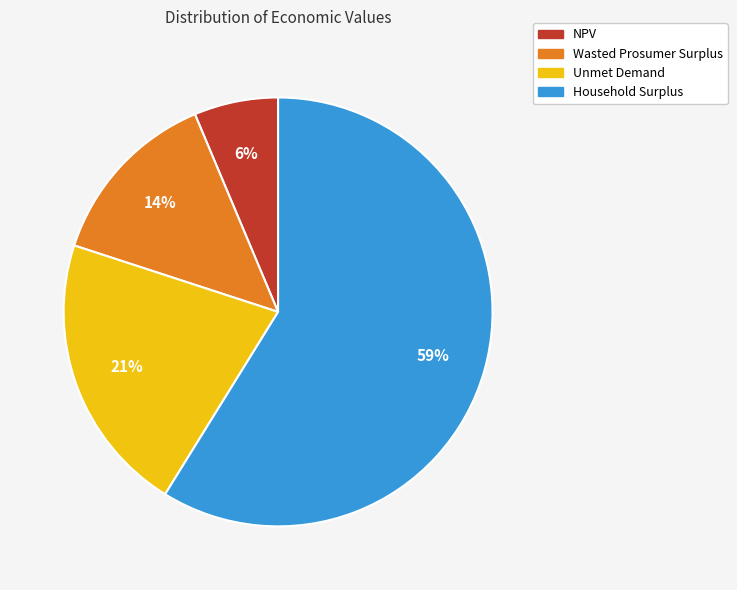

Rank the categories by value from highest to lowest.

Household Surplus, Unmet Demand, Wasted Prosumer Surplus, NPV